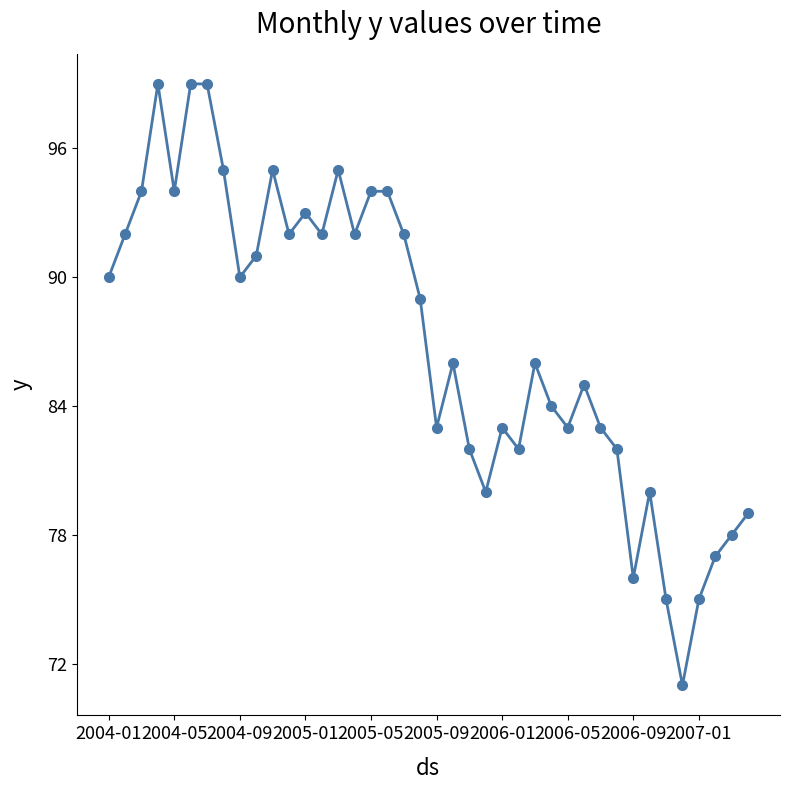

What is the difference between the second highest and minimum values?

28